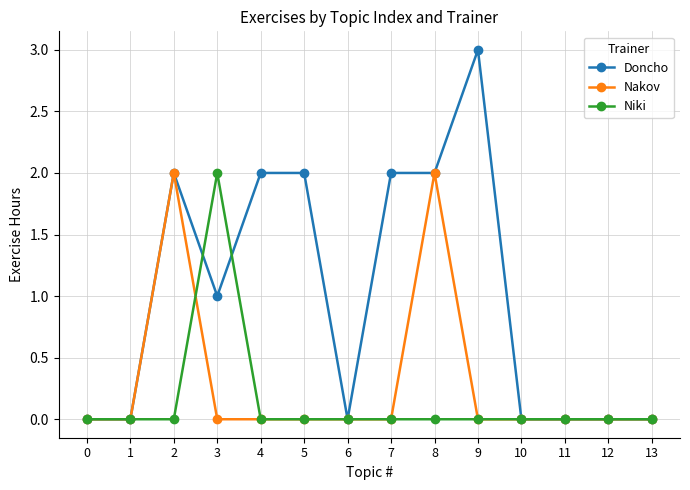

At which category does Nakov reach its first local peak?

2